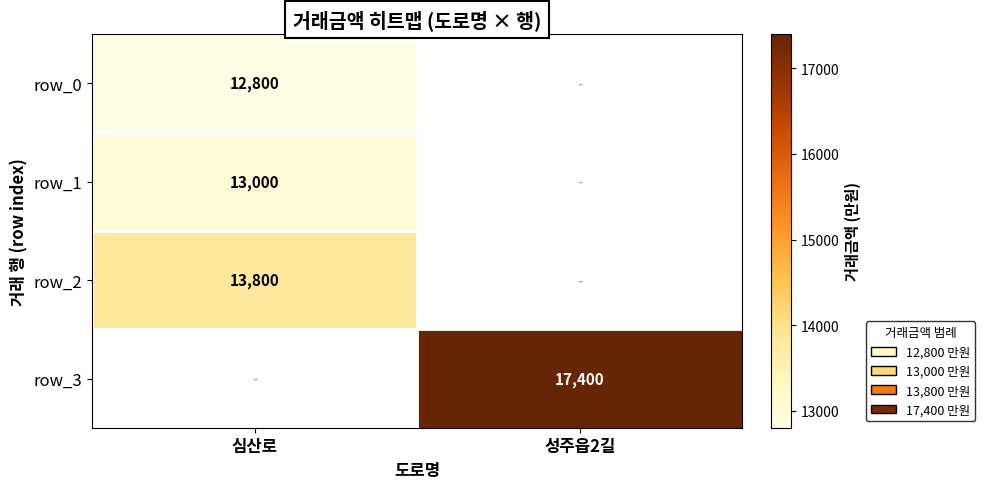

The row_2 series shows 13800 at 심산로. True or false?

True